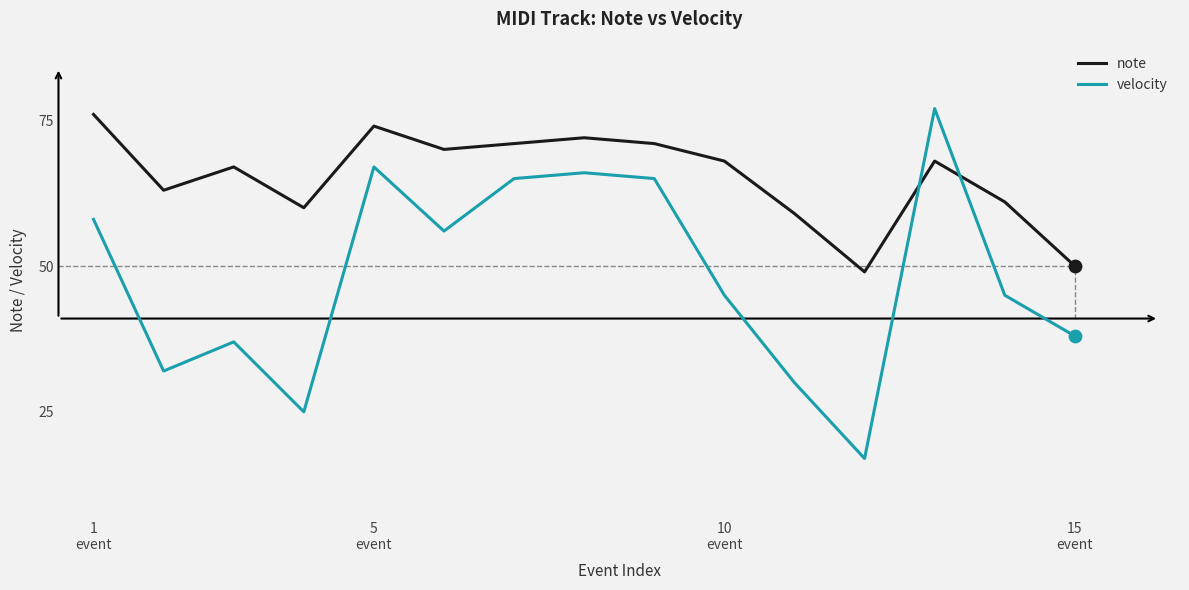

Which series has the largest total across all categories?

note